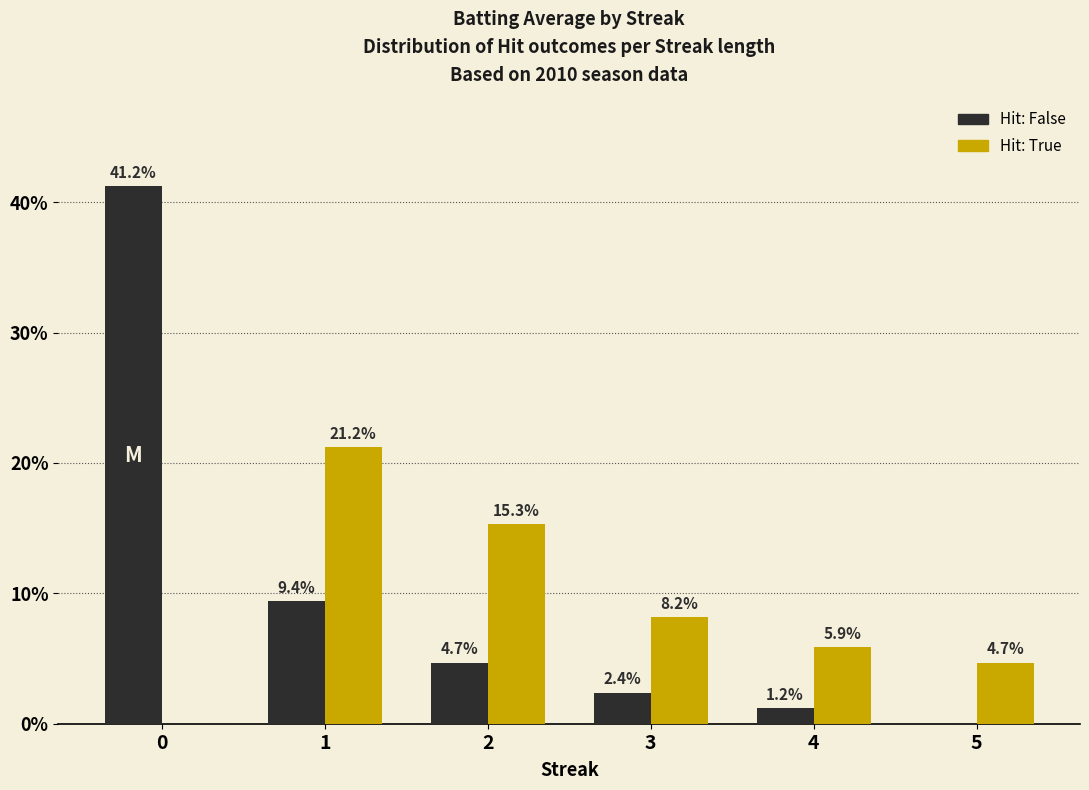

At which label is Hit: True closest to 10?

3